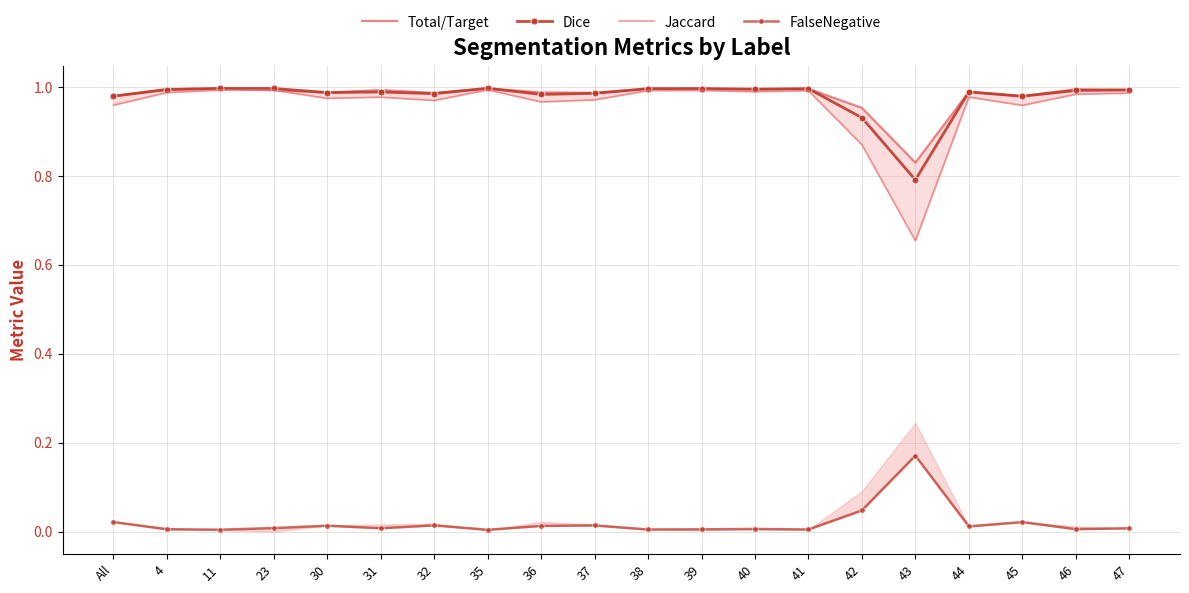

The value of Dice at 47 is 1.0. True or false?

True